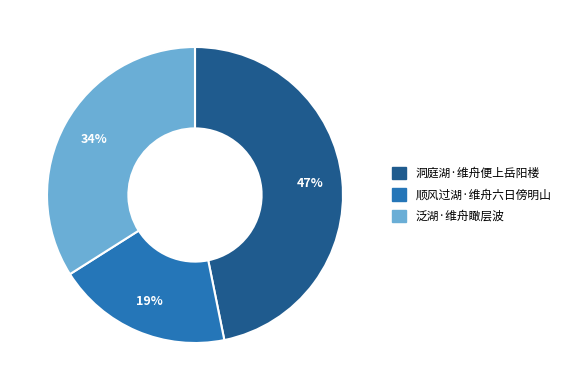

Combined, do 顺风过湖·维舟六日傍明山 and 泛湖·维舟瞰层波 account for over 50%?

Yes